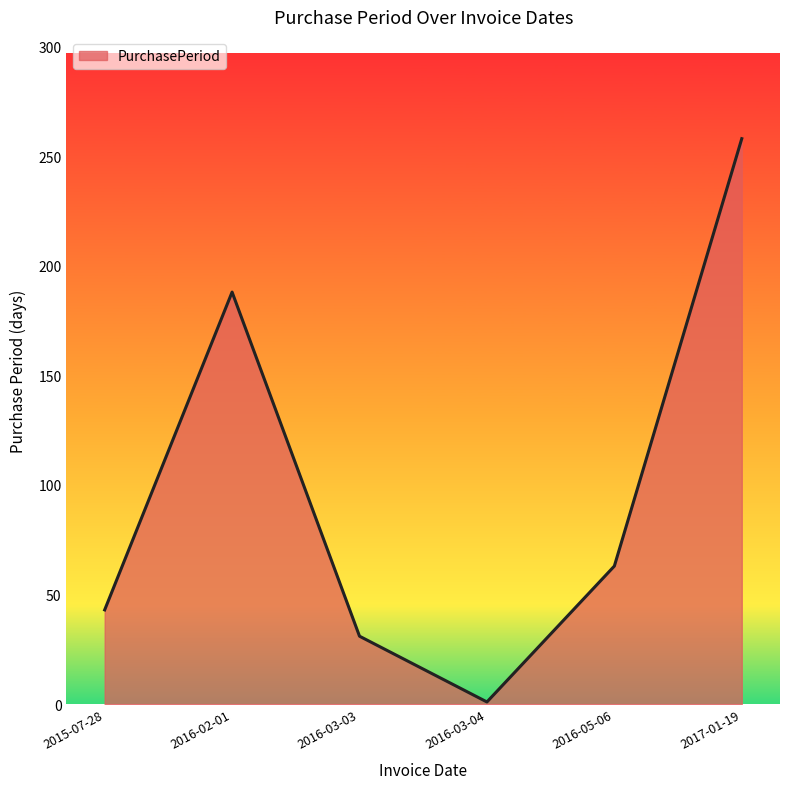

Read the value at 2016-03-03, to the nearest 5.

30